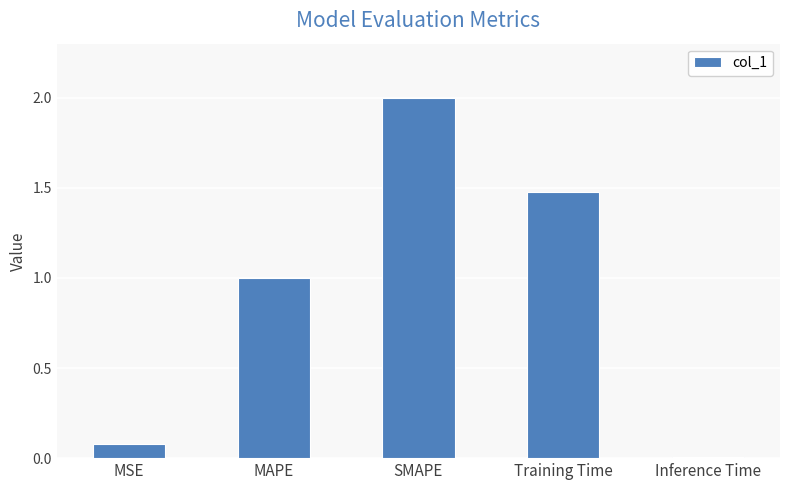

What is the average value?

0.9